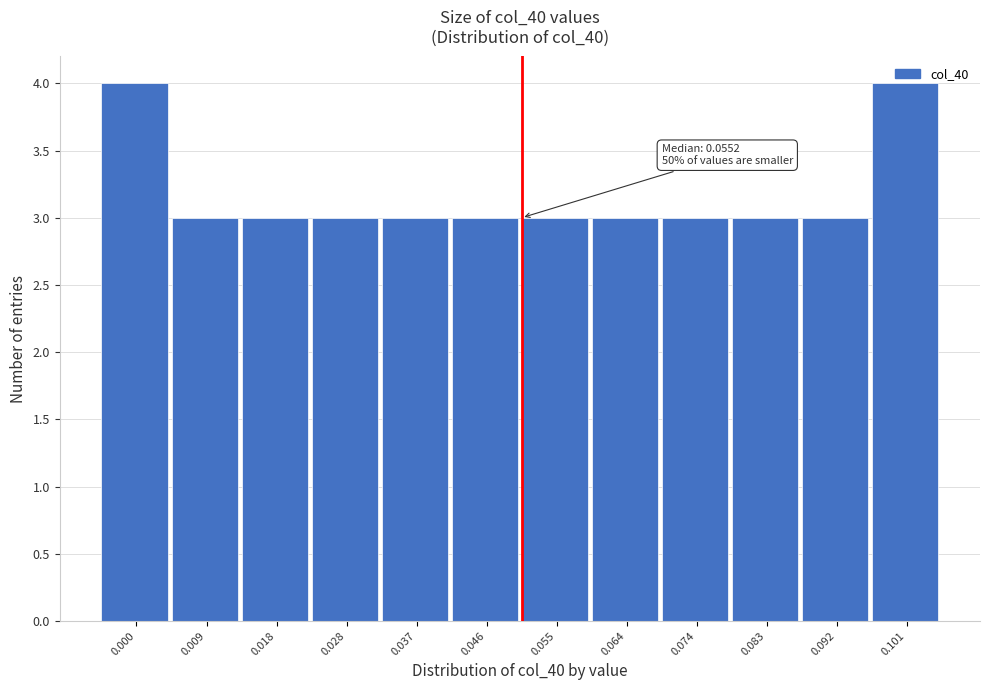

What is the value of the 9th bar from the left?

3